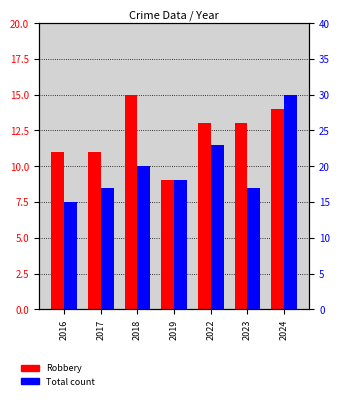

What is the minimum value shown in the chart?

9